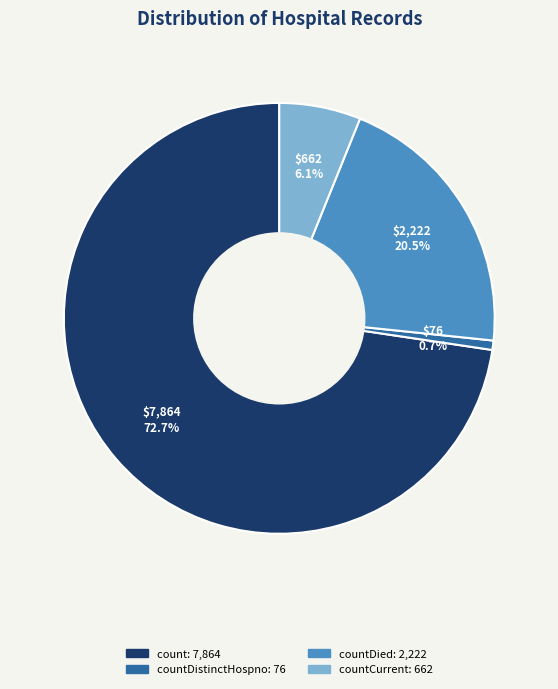

Is there a majority slice in this chart?

Yes